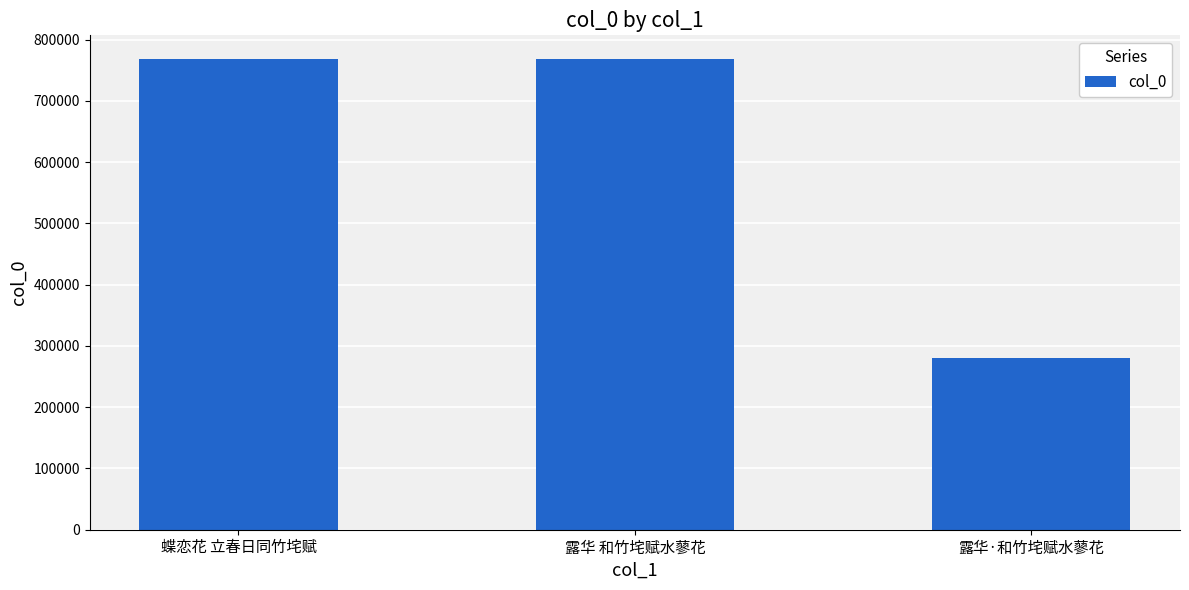

Approximately how many times larger is the value at 露华 和竹垞赋水蓼花 compared to 露华·和竹垞赋水蓼花?

2.7